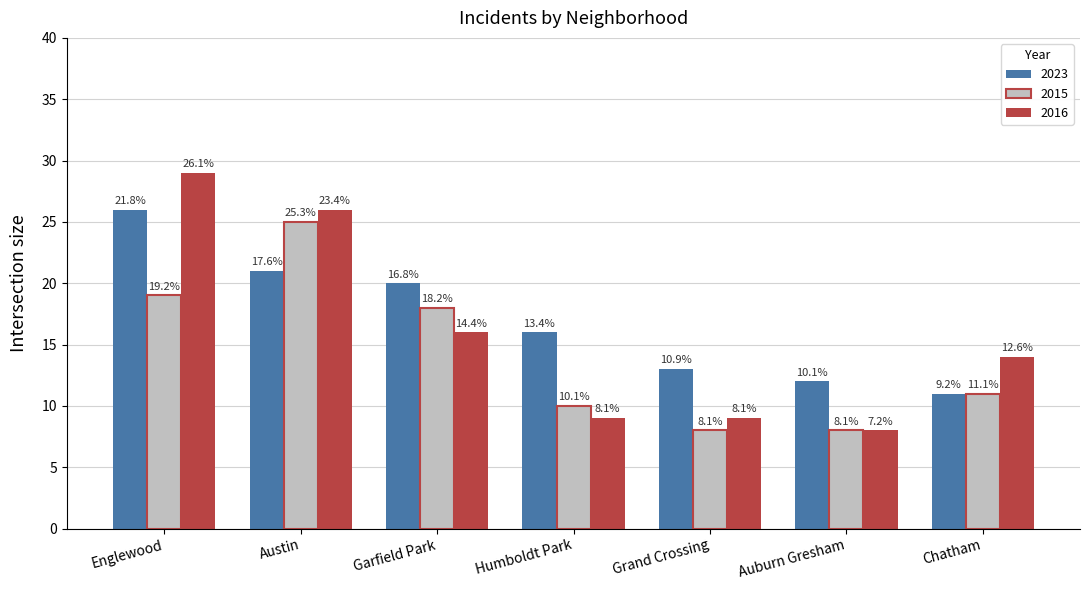

At which category is the sum across all series the highest?

Englewood